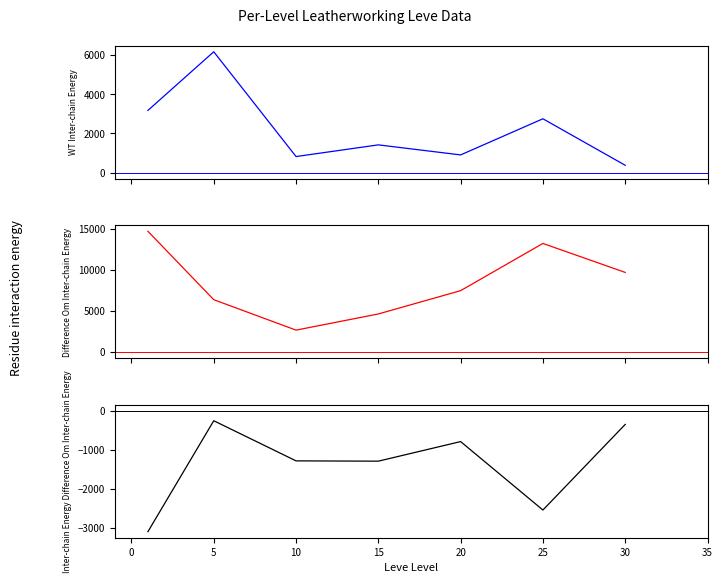

Count the number of categories in the chart.

7